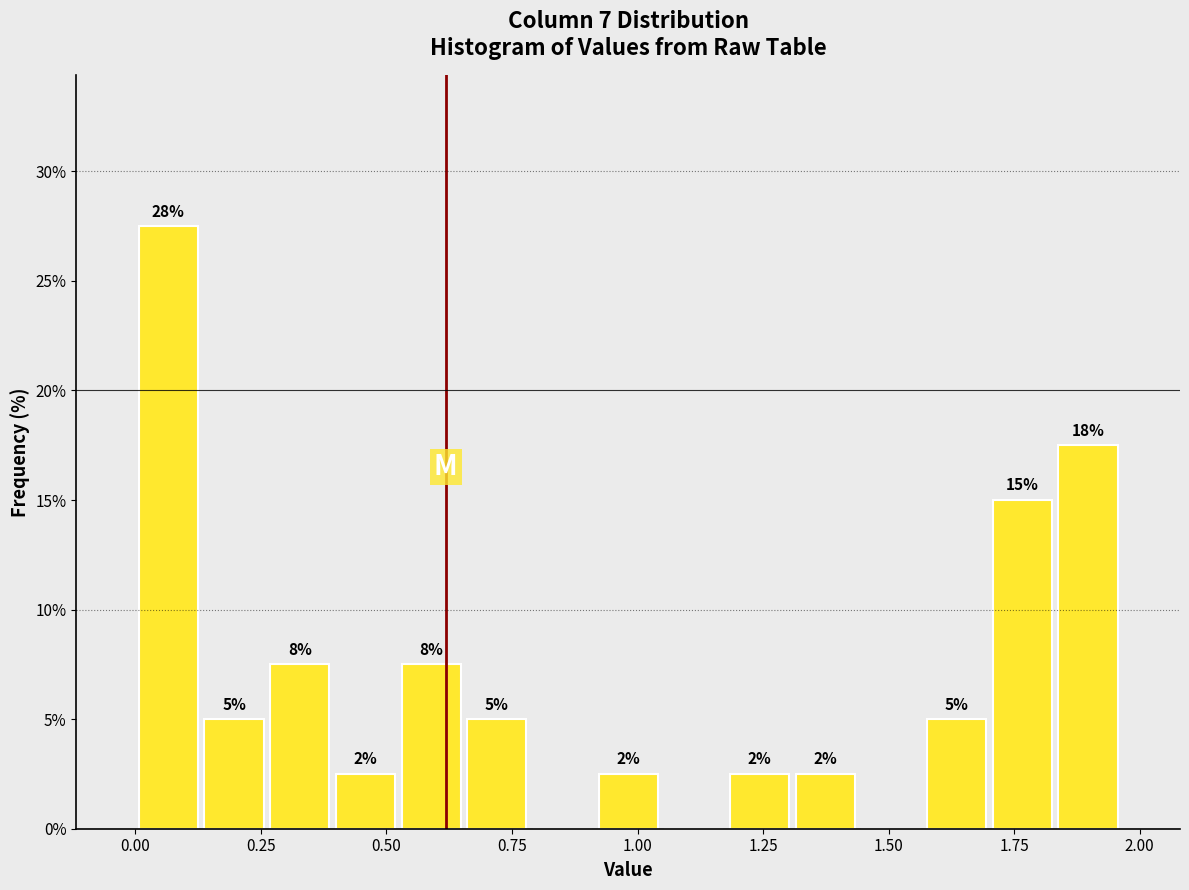

Around what value on the x-axis is the tallest bar? Give the approximate position of its centre, as read against the axis.

0.05